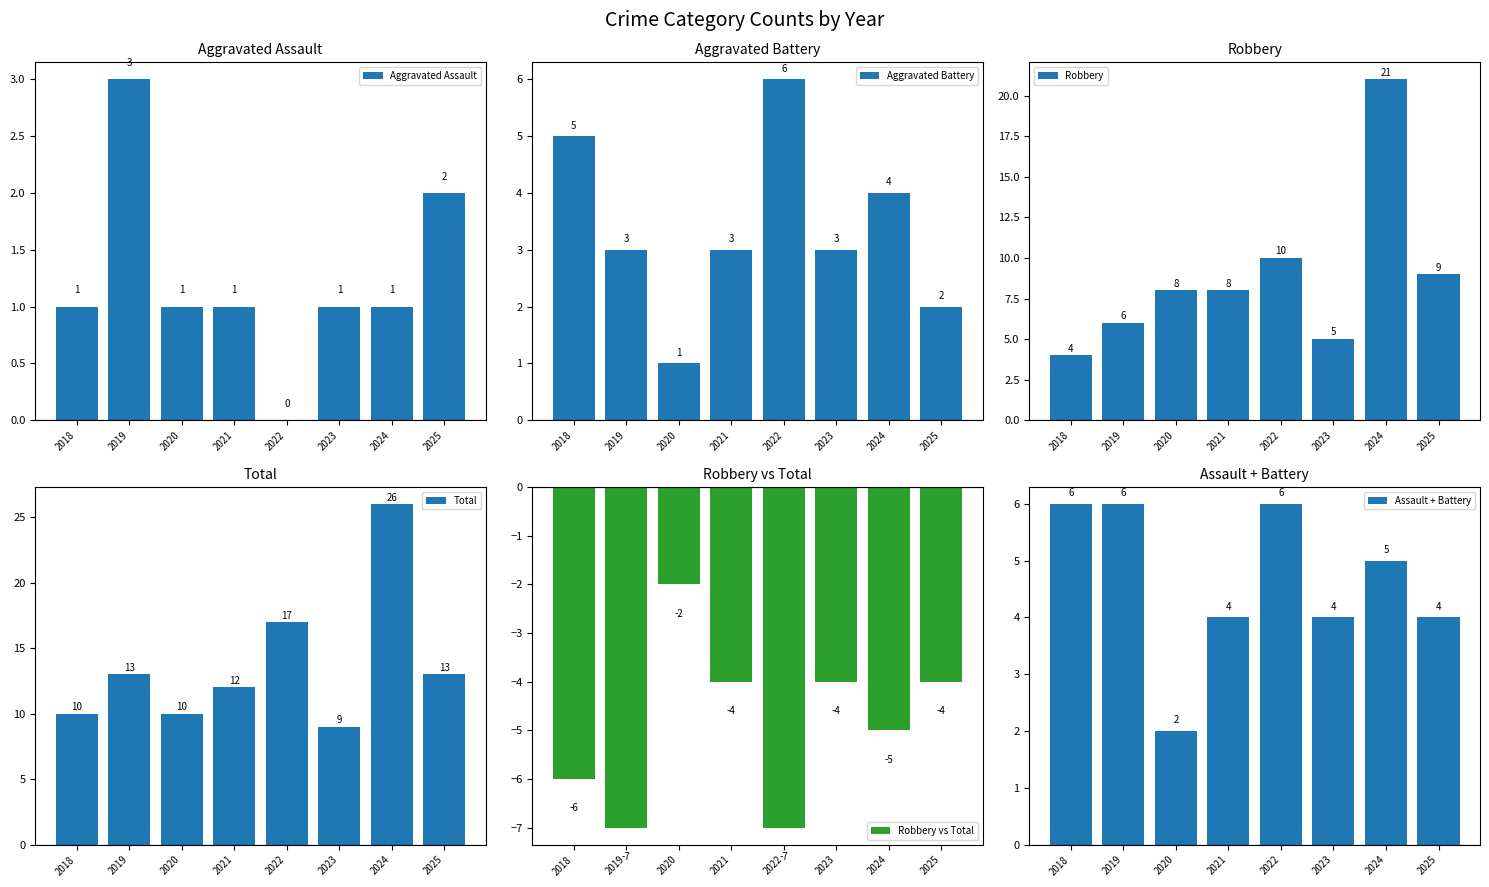

At which label does Robbery first exceed 8?

2022